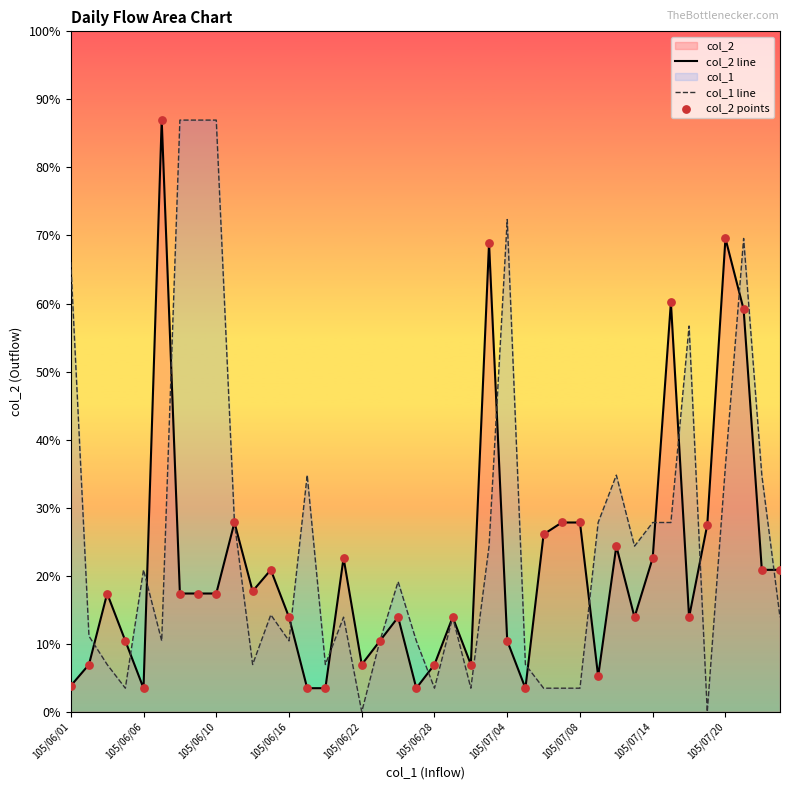

Which series contains the highest Y value?

col_2 line